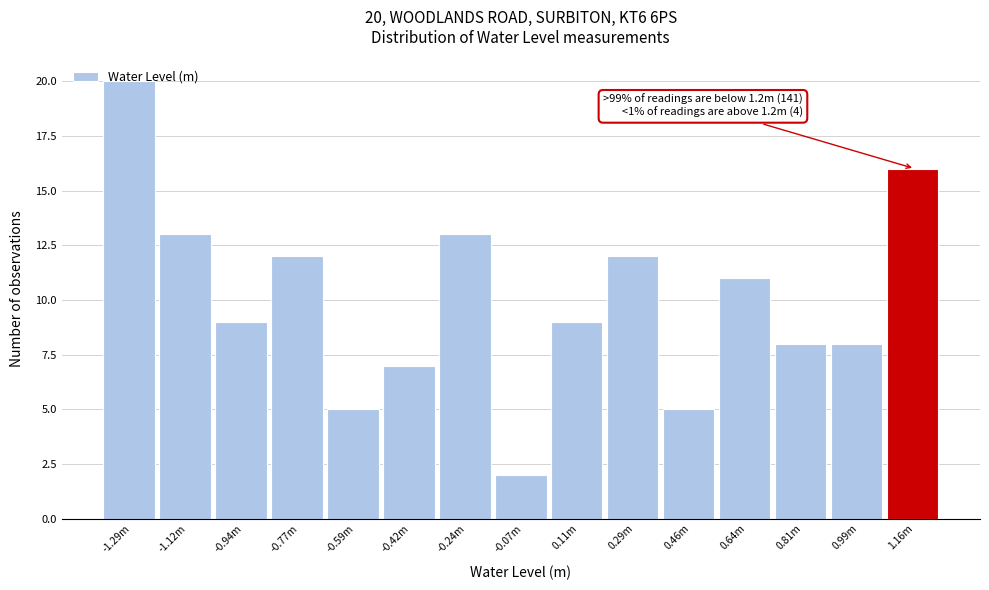

What value does the data have at 0.46m?

5